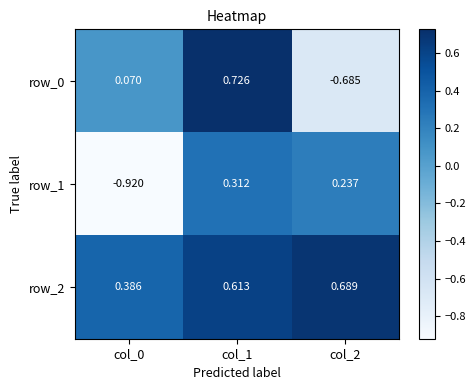

Is the value of row_1 at col_0 greater than the value of row_2 at col_2?

No